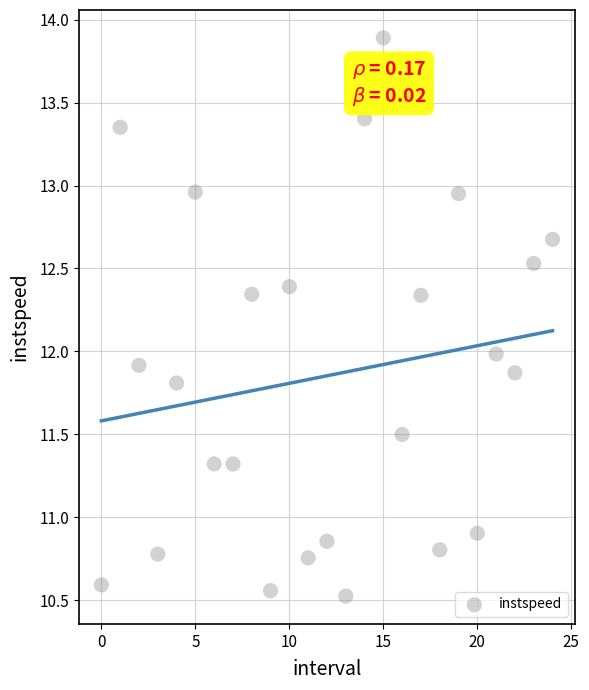

What is the range of Y values (max minus min)?

3.4